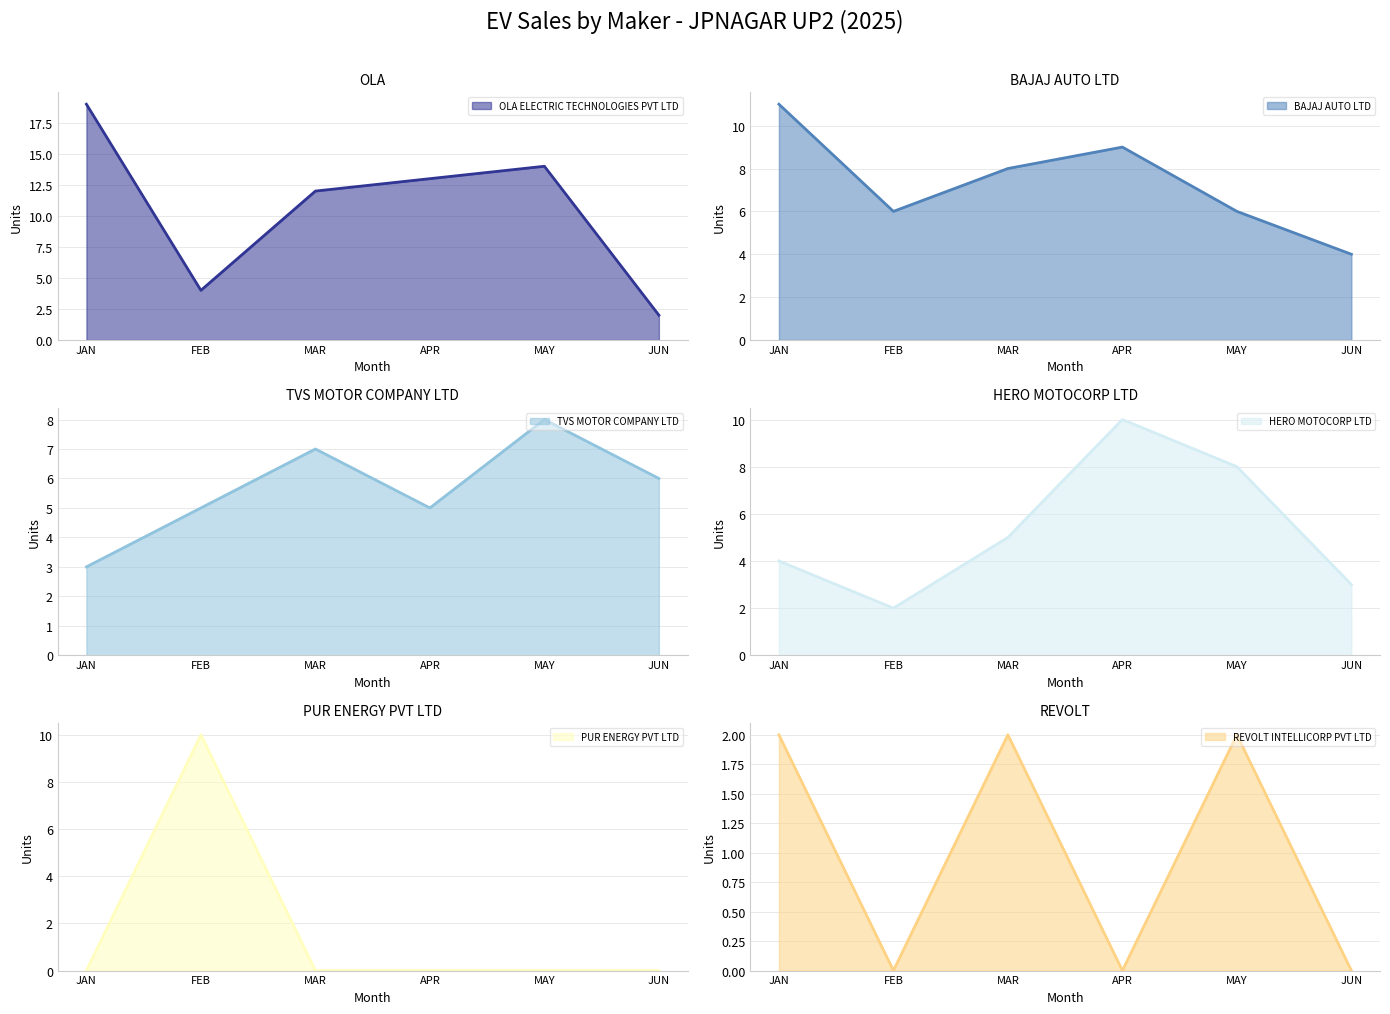

Reading left to right, extract all data points from this chart.

BAJAJ AUTO LTD: 11	6	8	9	6	4
HERO MOTOCORP LTD: 4	2	5	10	8	3
OLA ELECTRIC TECHNOLOGIES PVT LTD: 19	4	12	13	14	2
PUR ENERGY PVT LTD: 0	10	0	0	0	0
REVOLT INTELLICORP PVT LTD: 2	0	2	0	2	0
TVS MOTOR COMPANY LTD: 3	5	7	5	8	6